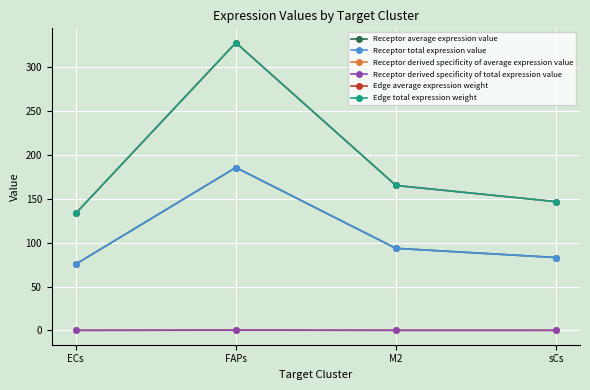

At how many categories does at least one series exceed 278?

1